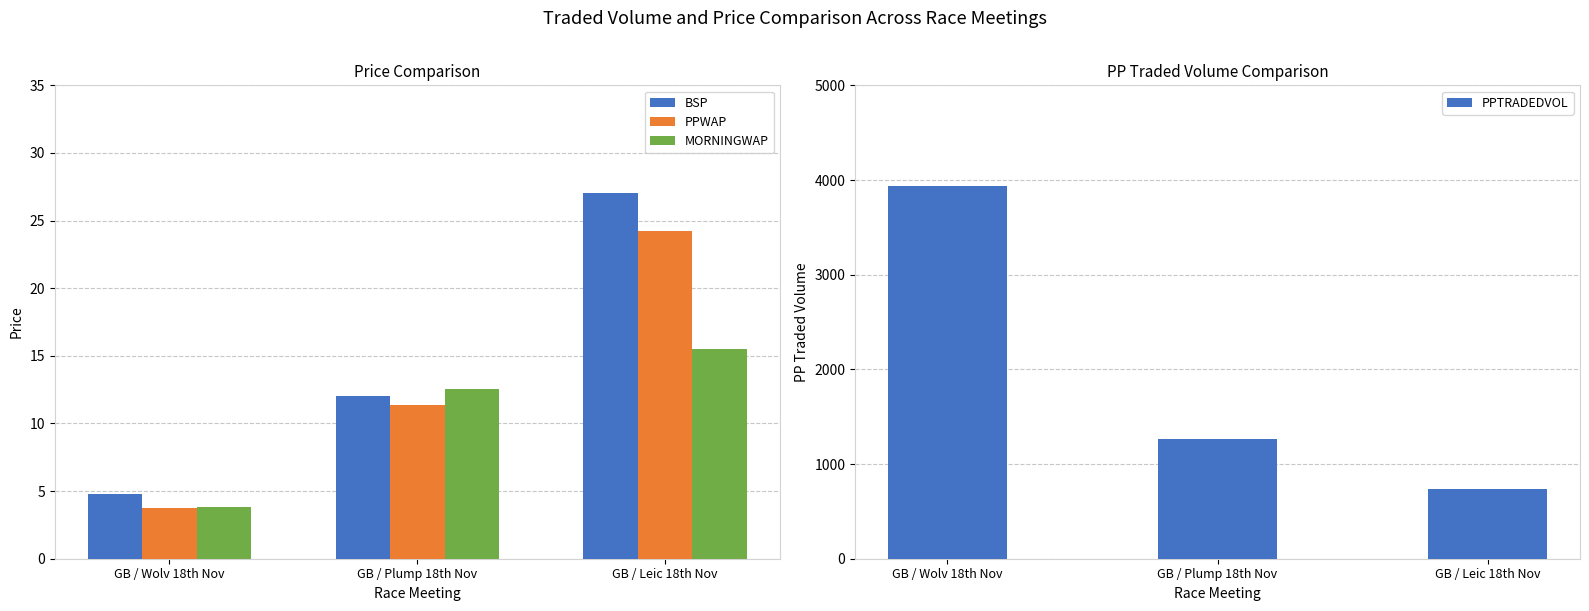

At which category is the sum across all series the highest?

GB / Wolv 18th Nov